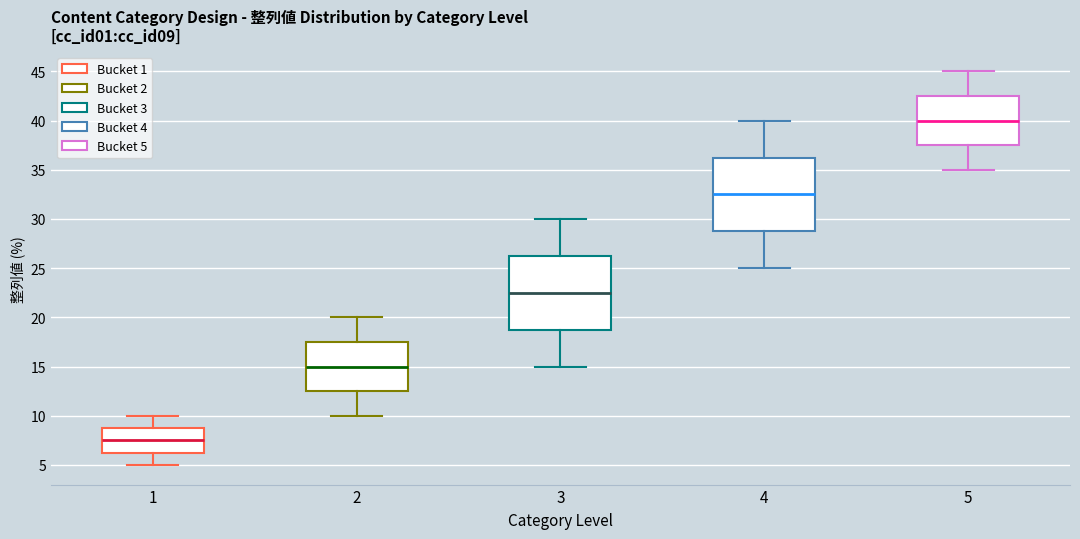

Where does the median line of the box at x = 1 sit on the y-axis? The values are not printed on the chart, so give them approximately, as read against the axis.

7.5